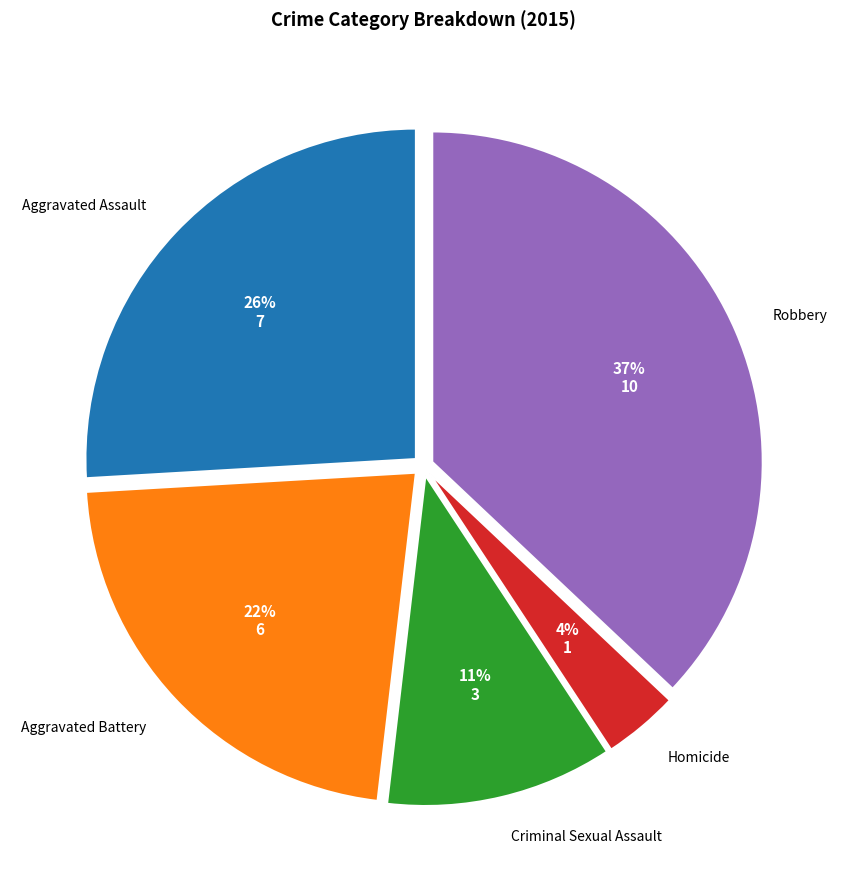

Rank the categories by value from highest to lowest.

Robbery, Aggravated Assault, Aggravated Battery, Criminal Sexual Assault, Homicide